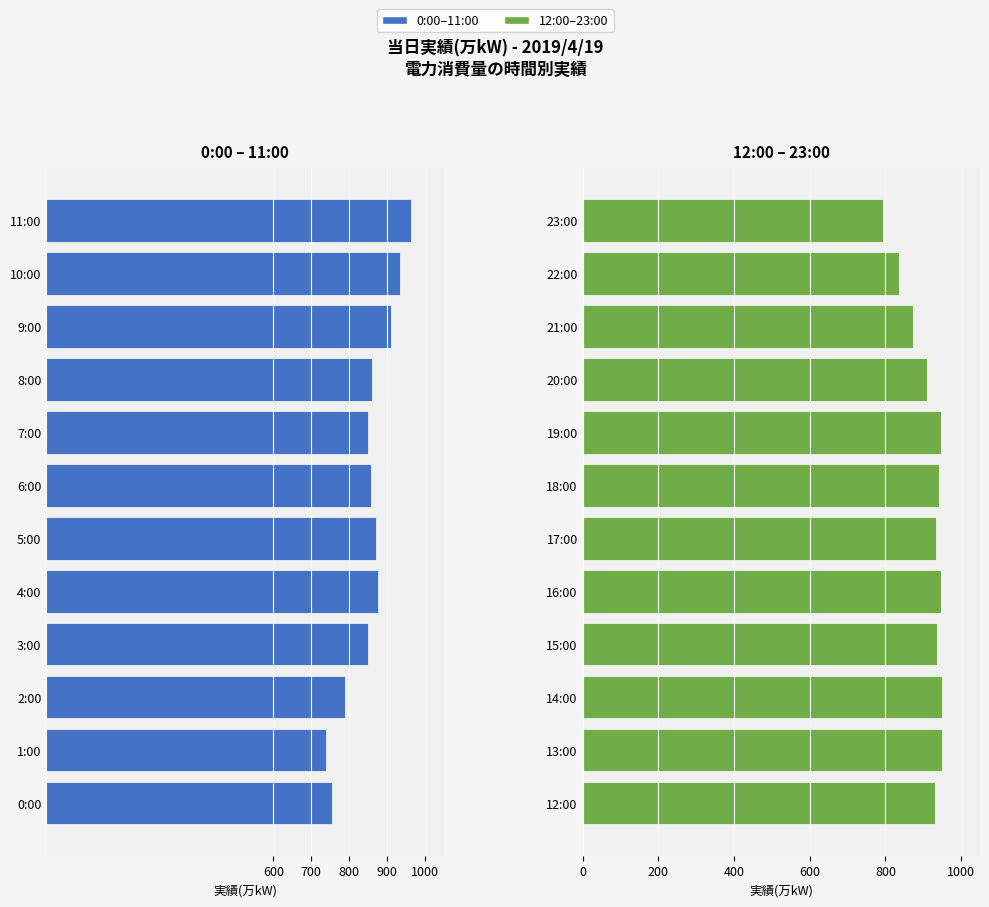

True or false: 12:00–23:00 has a value of 446 at 18:00.

False